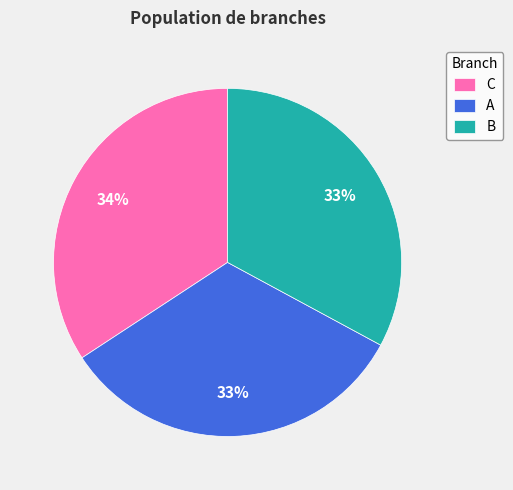

Do B and A together represent more than half of the pie?

Yes